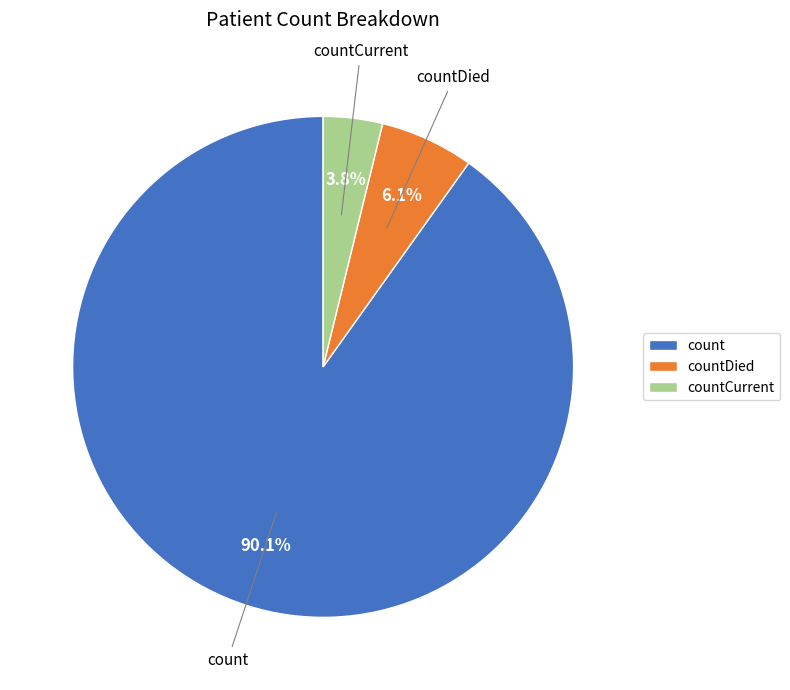

What is the largest slice in the pie chart?

count